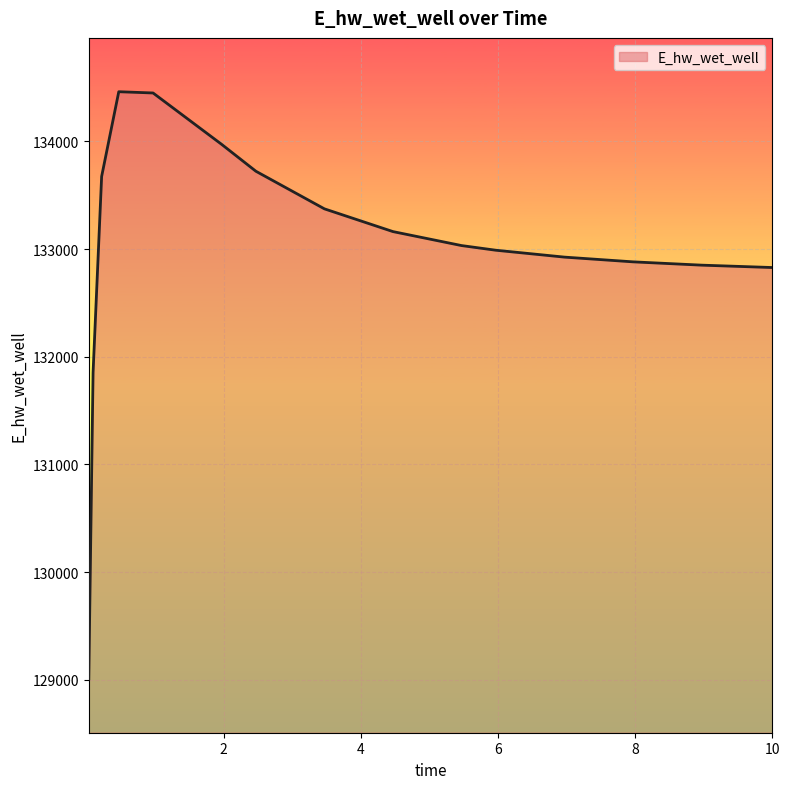

What is the minimum value shown in the chart?

129008.6